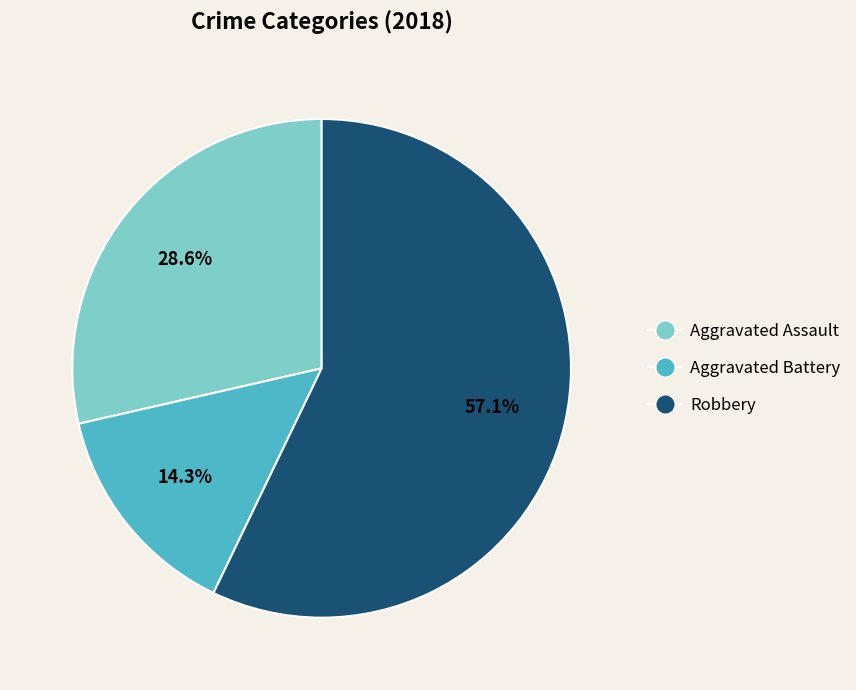

True or false: Aggravated Assault accounts for 40% of the total.

False